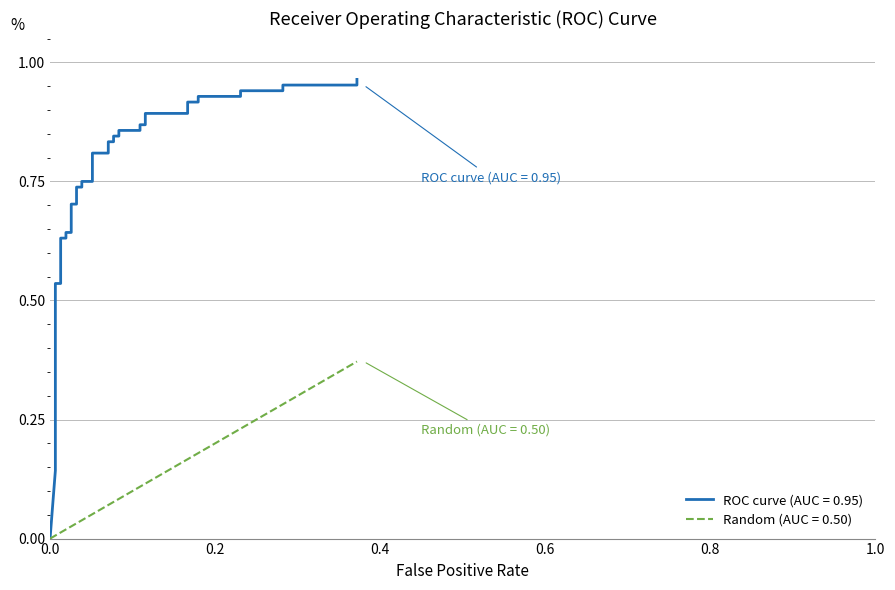

What is the sum of all Random (AUC = 0.50) values?

3.8